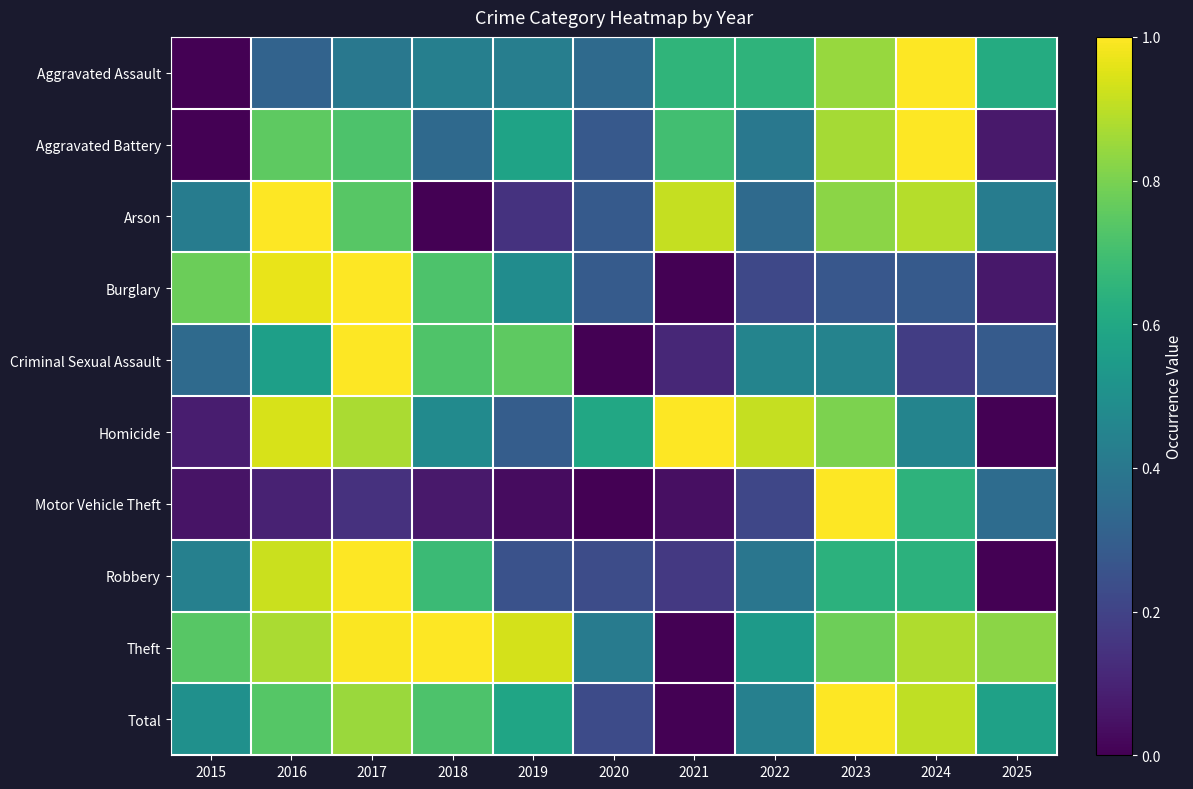

Reading left to right, extract all data points from this chart.

Aggravated Assault: 2015=0.0	2016=0.3	2017=0.4	2018=0.4	2019=0.4	2020=0.3	2021=0.7	2022=0.7	2023=0.8	2024=1.0	2025=0.6
Aggravated Battery: 2015=0.0	2016=0.8	2017=0.7	2018=0.3	2019=0.6	2020=0.3	2021=0.7	2022=0.4	2023=0.9	2024=1.0	2025=0.1
Arson: 2015=0.4	2016=1.0	2017=0.7	2018=0.0	2019=0.1	2020=0.3	2021=0.9	2022=0.3	2023=0.8	2024=0.9	2025=0.4
Burglary: 2015=0.8	2016=1.0	2017=1.0	2018=0.7	2019=0.5	2020=0.3	2021=0.0	2022=0.2	2023=0.3	2024=0.3	2025=0.1
Criminal Sexual Assault: 2015=0.3	2016=0.6	2017=1.0	2018=0.7	2019=0.8	2020=0.0	2021=0.1	2022=0.5	2023=0.4	2024=0.2	2025=0.3
Homicide: 2015=0.1	2016=0.9	2017=0.9	2018=0.5	2019=0.3	2020=0.6	2021=1.0	2022=0.9	2023=0.8	2024=0.5	2025=0.0
Motor Vehicle Theft: 2015=0.1	2016=0.1	2017=0.1	2018=0.1	2019=0.0	2020=0.0	2021=0.0	2022=0.2	2023=1.0	2024=0.6	2025=0.4
Robbery: 2015=0.4	2016=0.9	2017=1.0	2018=0.7	2019=0.3	2020=0.2	2021=0.2	2022=0.4	2023=0.6	2024=0.6	2025=0.0
Theft: 2015=0.7	2016=0.9	2017=1.0	2018=1.0	2019=0.9	2020=0.4	2021=0.0	2022=0.5	2023=0.8	2024=0.9	2025=0.8
Total: 2015=0.5	2016=0.7	2017=0.8	2018=0.7	2019=0.6	2020=0.2	2021=0.0	2022=0.4	2023=1.0	2024=0.9	2025=0.6